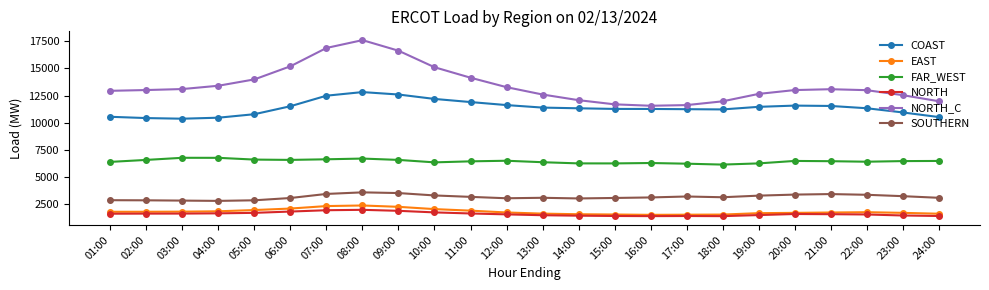

Which category has the highest value across all series?

08:00